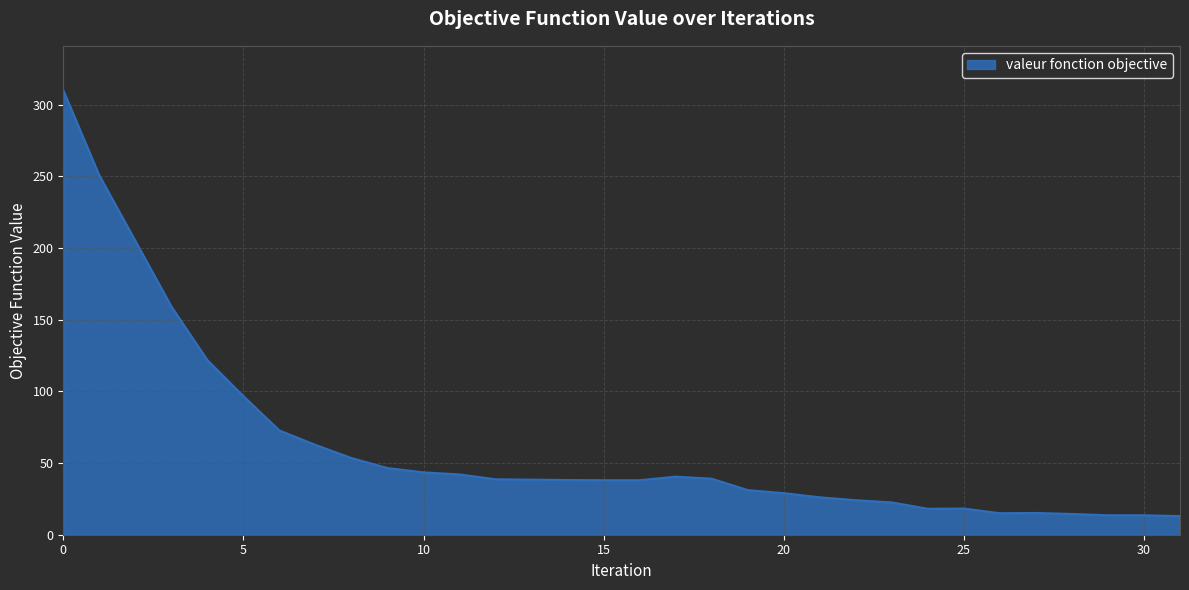

What is the difference between the maximum and minimum values?

297.1